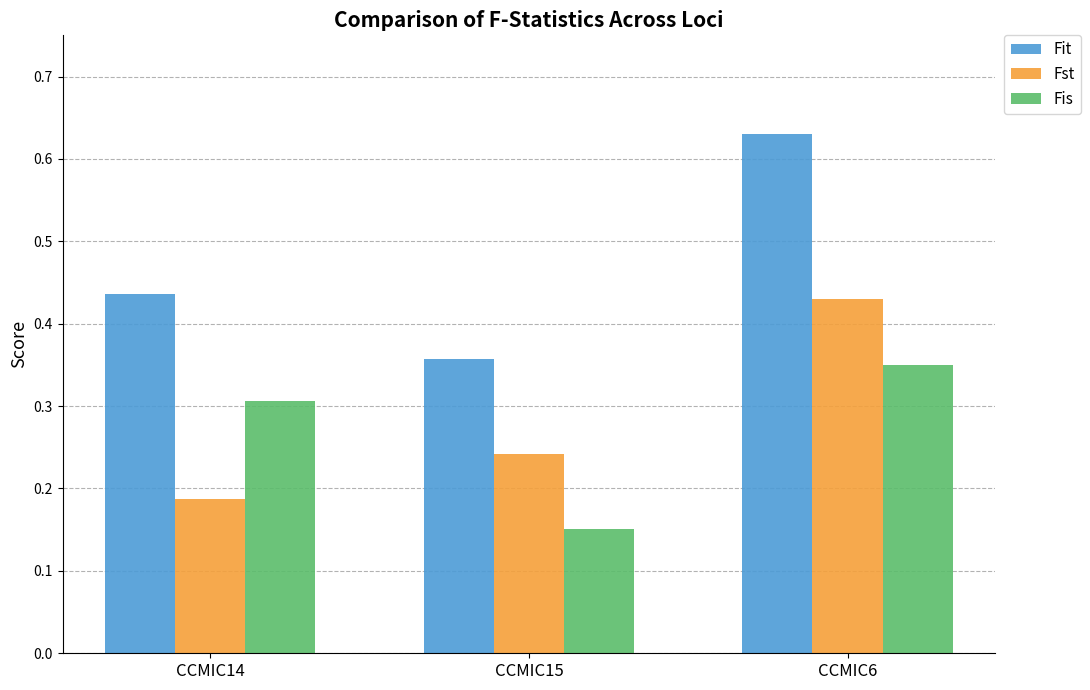

Which category has the highest value across all series?

CCMIC6